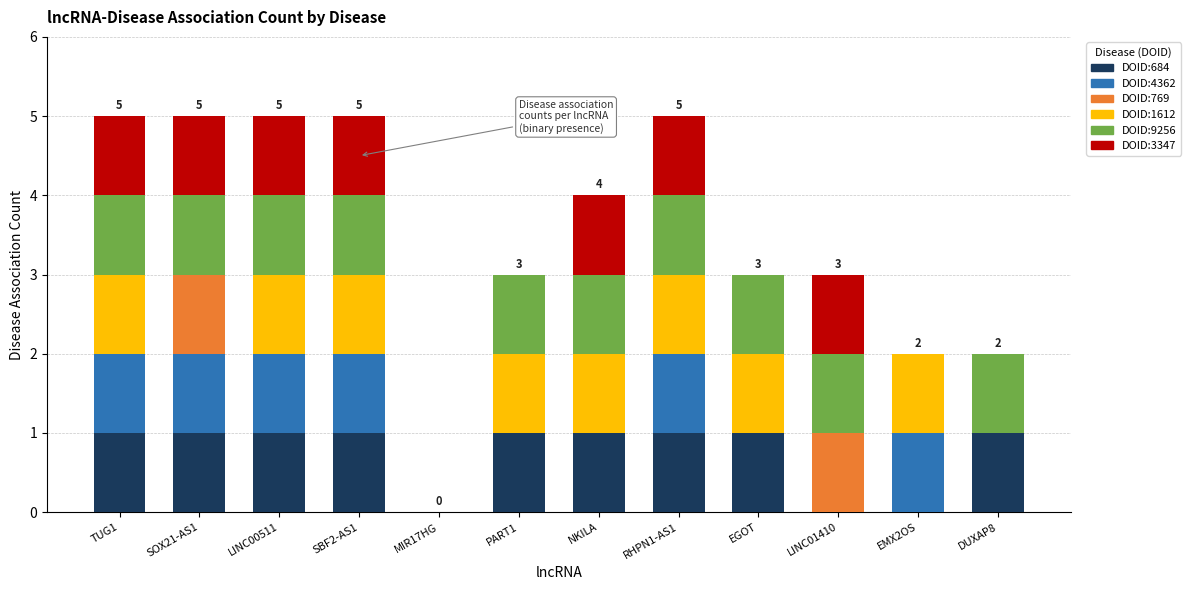

The value of DOID:684 at RHPN1-AS1 is 1. True or false?

True